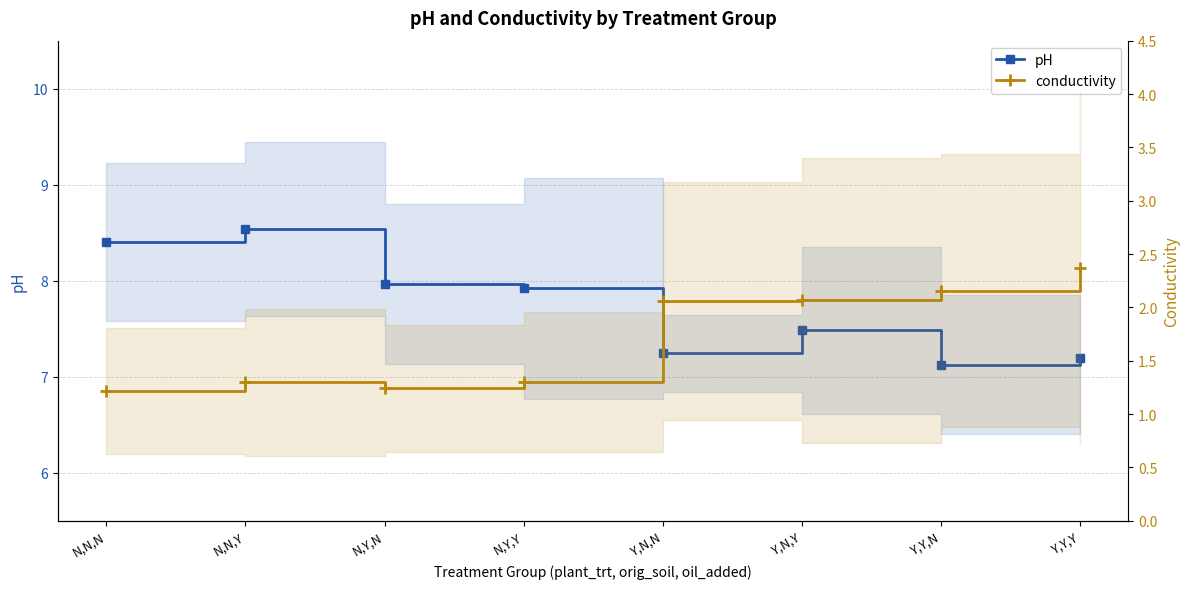

Which series has the largest range (max minus min)?

pH